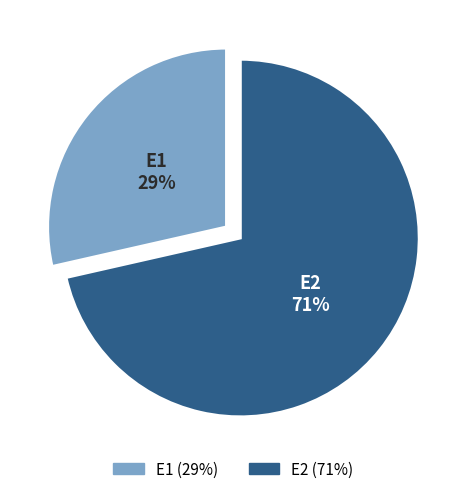

Count the number of slices in the pie.

2